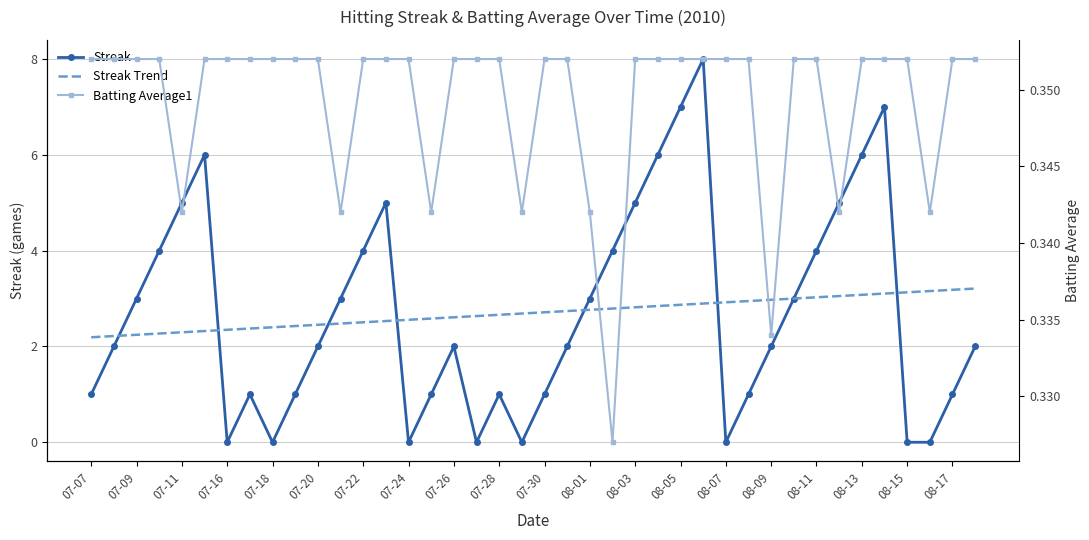

At which label is Streak Trend closest to 2?

07-07